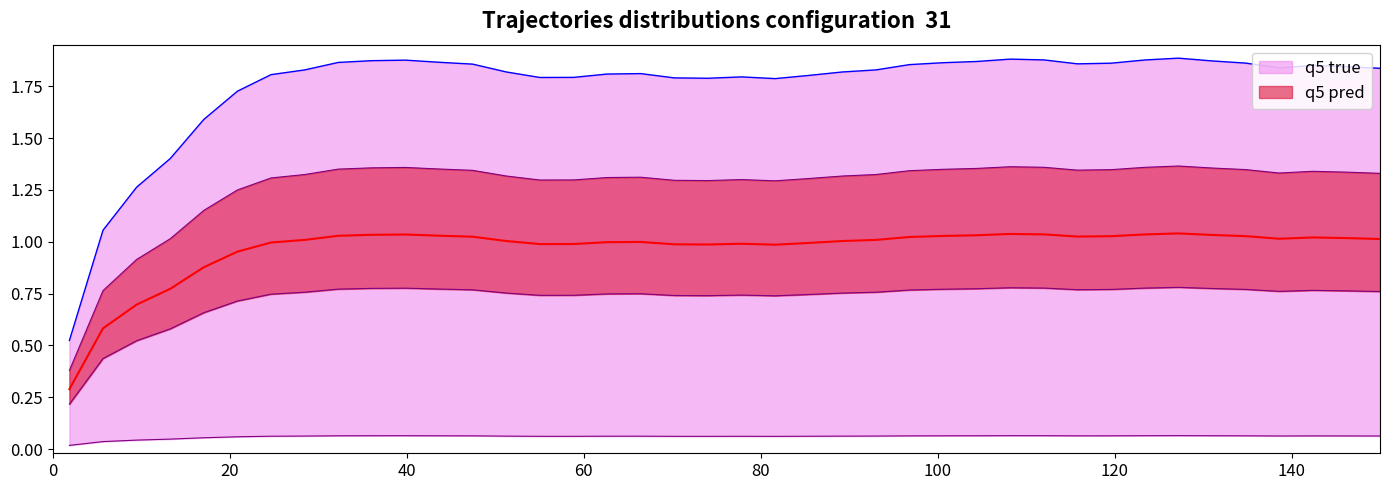

What is the sum of all values?

38.7